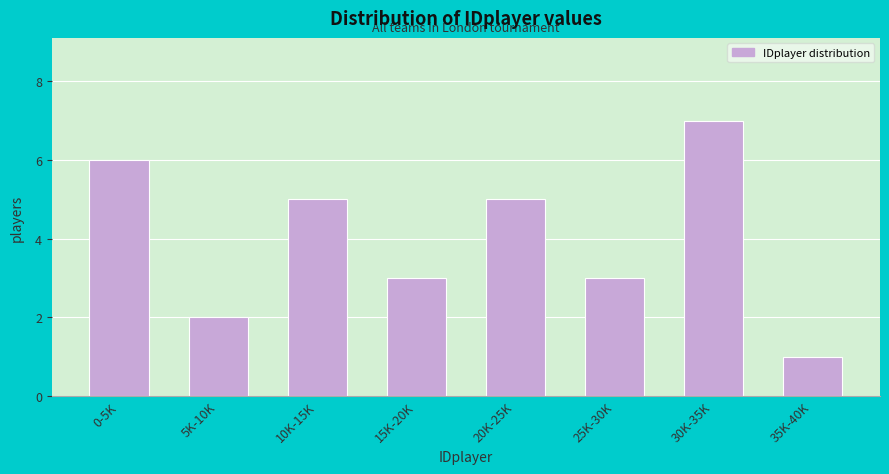

Reading left to right, extract all data points from this chart.

6	2	5	3	5	3	7	1